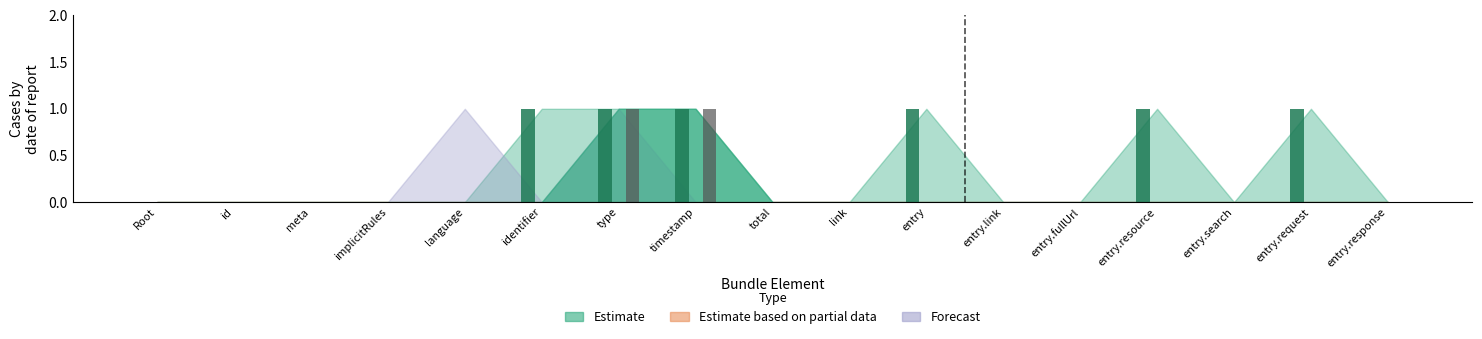

What position from the right is Bundle.language?

13